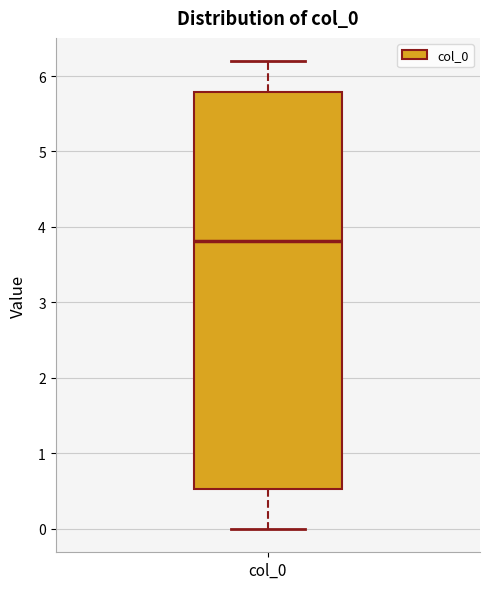

Where does the median line of the box for col_0 sit on the y-axis? The values are not printed on the chart, so give them approximately, as read against the axis.

3.8